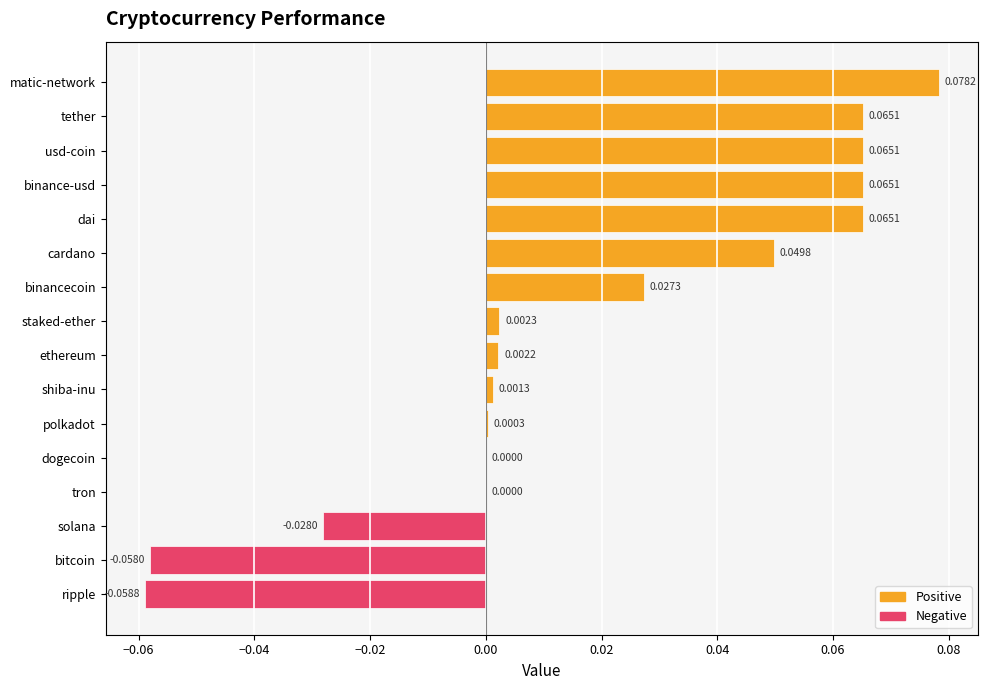

Which label corresponds to the largest value in the chart?

matic-network